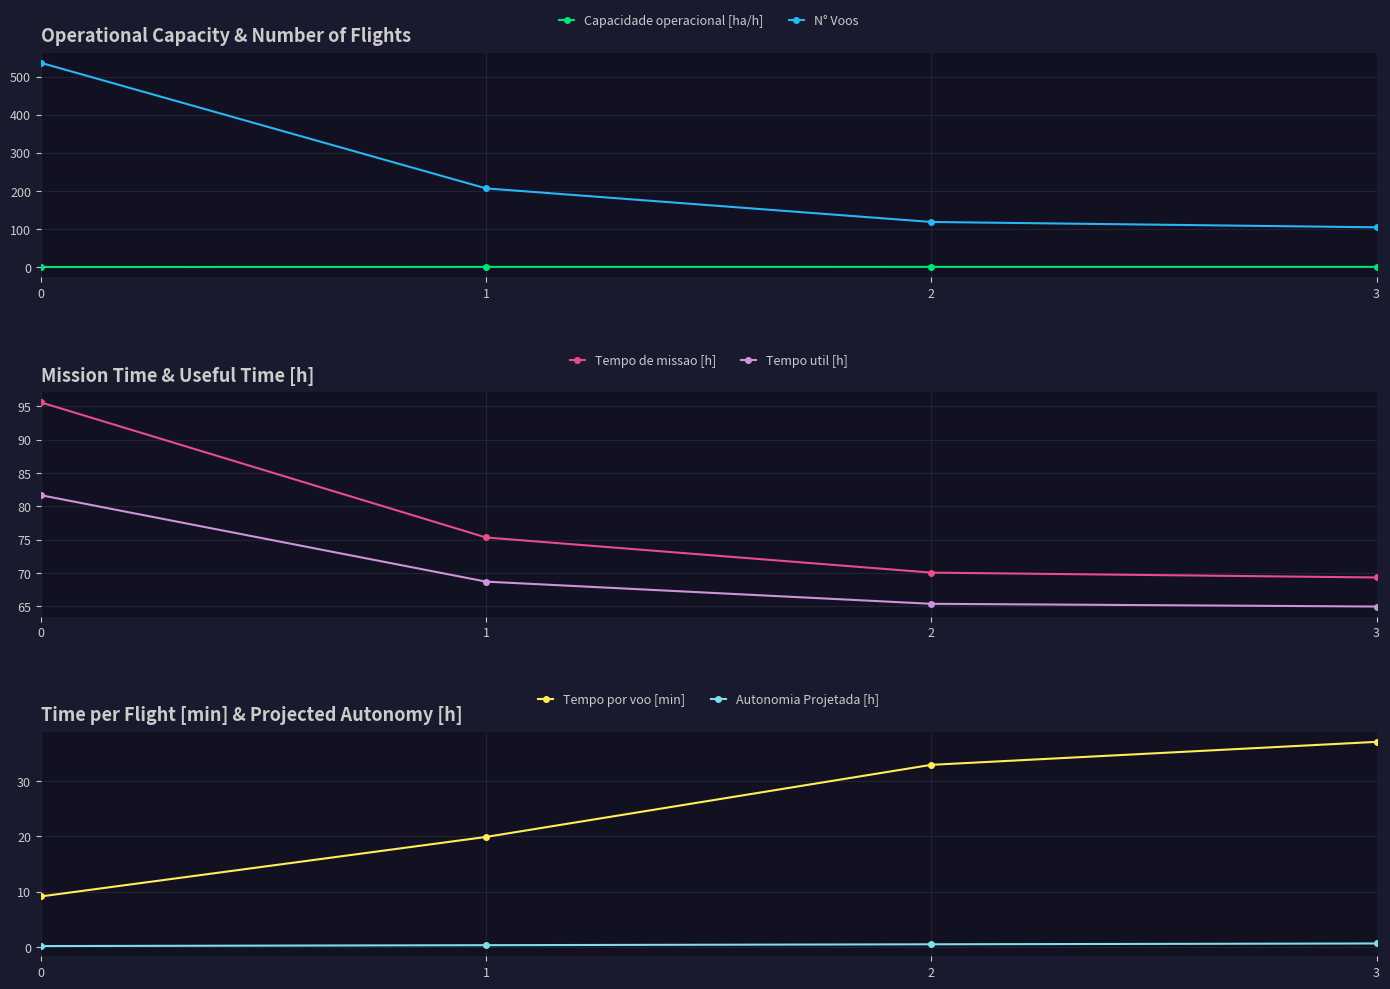

What is the value of the Autonomia Projetada [h] point at the 1st from the left?

0.2